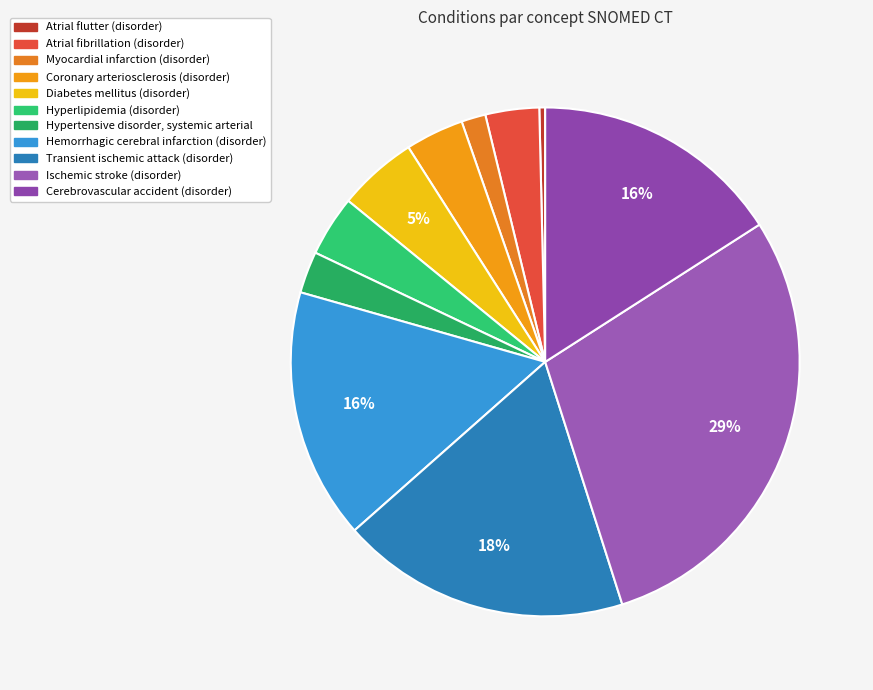

Count the number of slices in the pie.

11